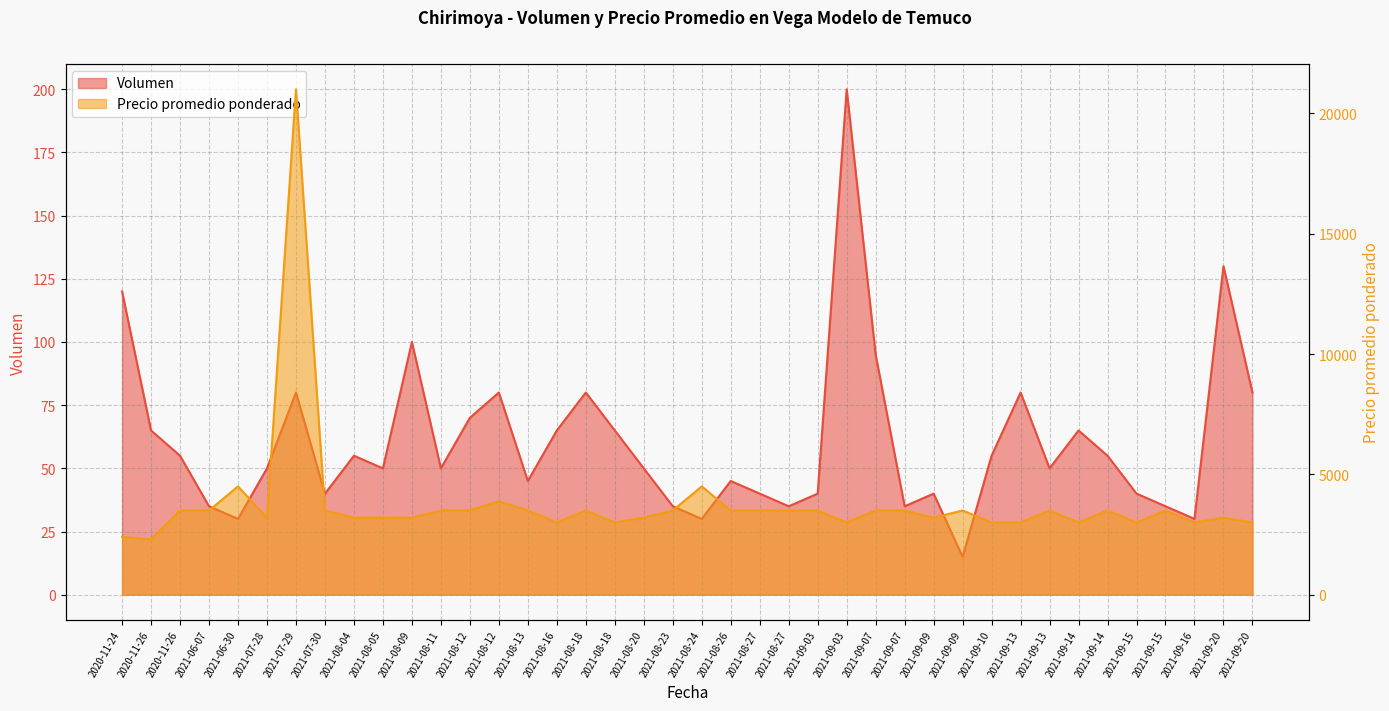

How many interior local valleys does the Precio promedio ponderado series have?

9